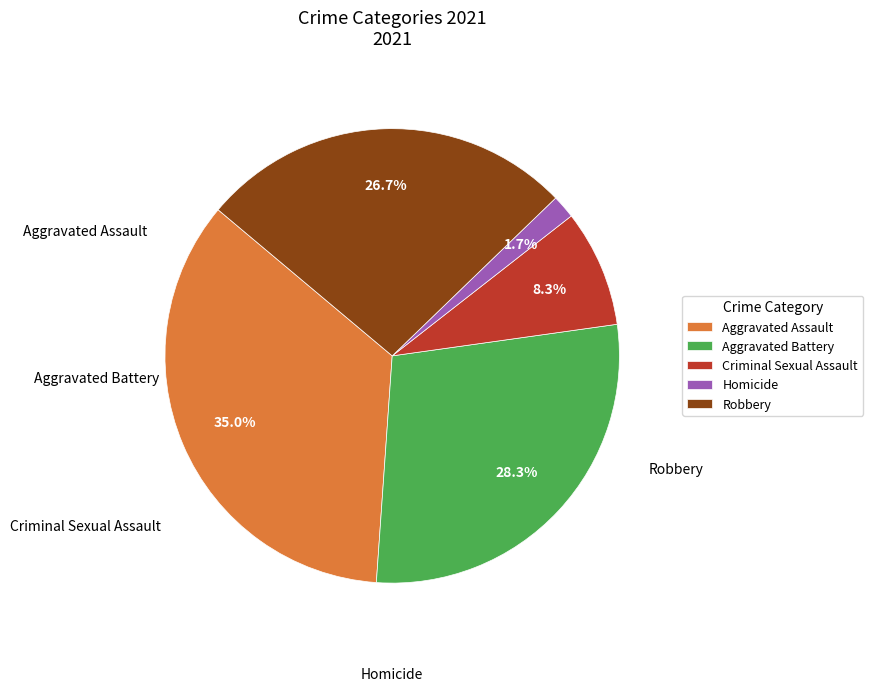

To the nearest percent, what is the combined percentage of Homicide and Aggravated Battery?

30%